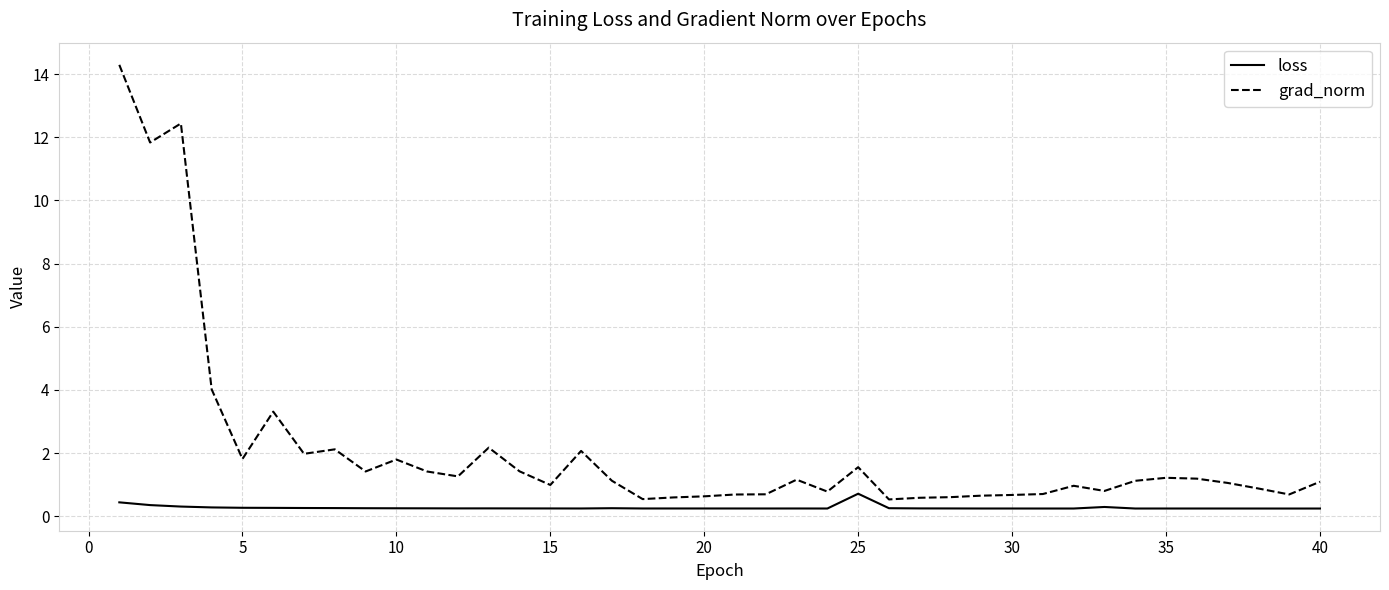

Rank the series by their average value, from highest to lowest.

grad_norm, loss